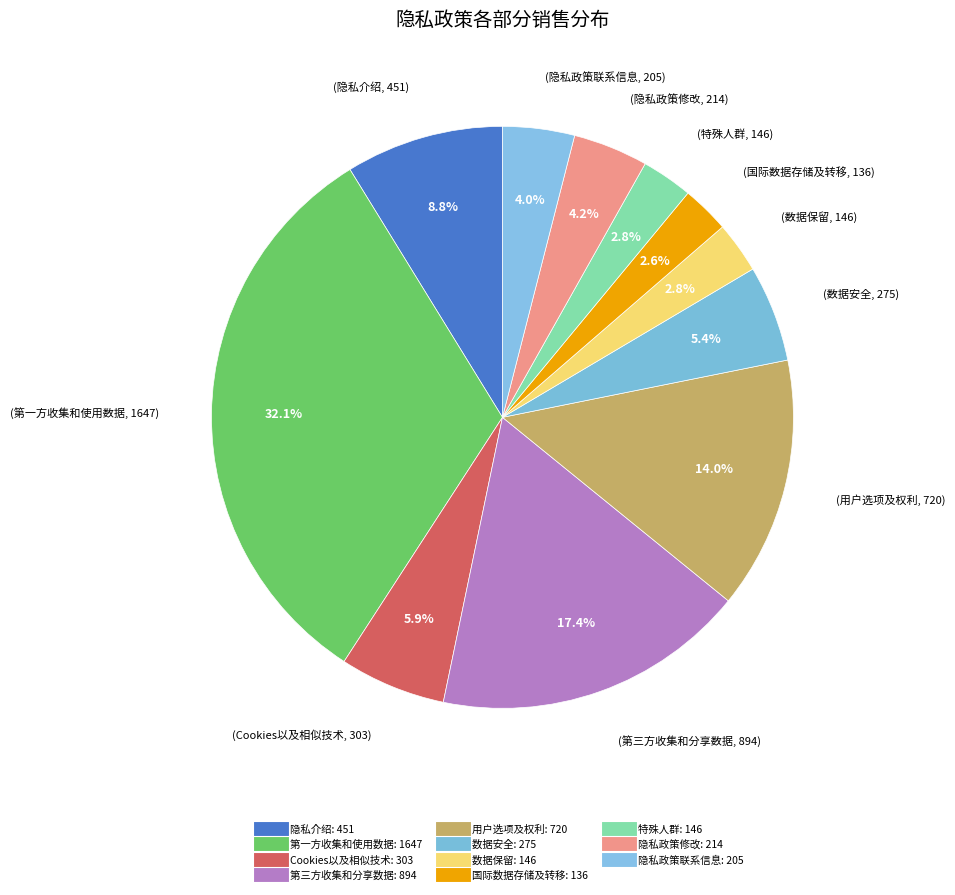

How many segments does this pie chart have?

11